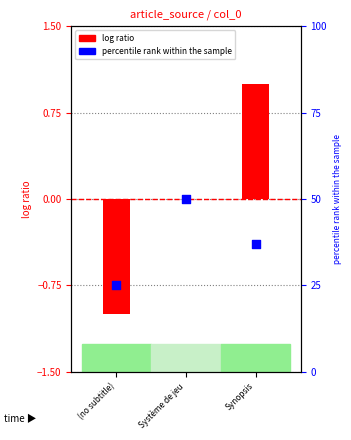

Which series reaches the minimum Y coordinate?

col_0